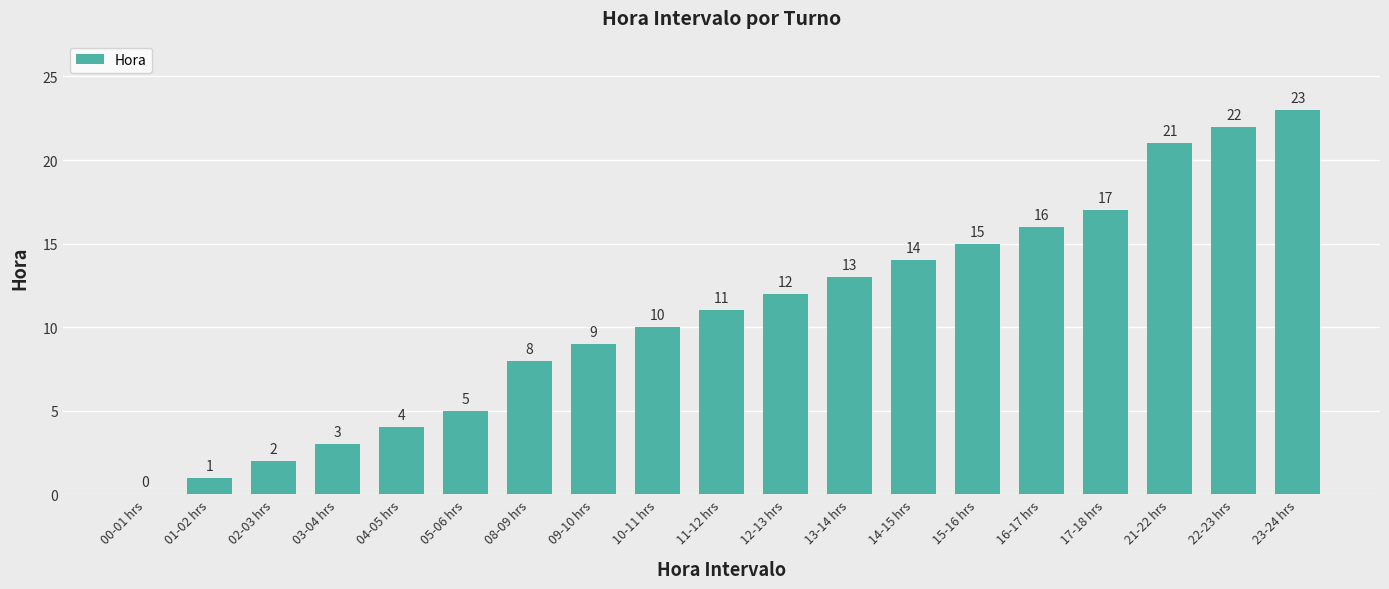

Reading left to right, list all the values displayed in this chart.

0	1	2	3	4	5	8	9	10	11	12	13	14	15	16	17	21	22	23